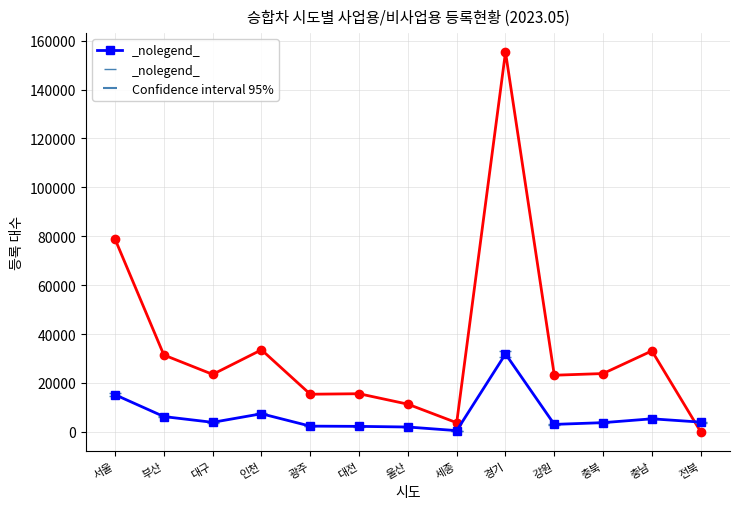

What is the difference between the highest and lowest values at 충남?

27792